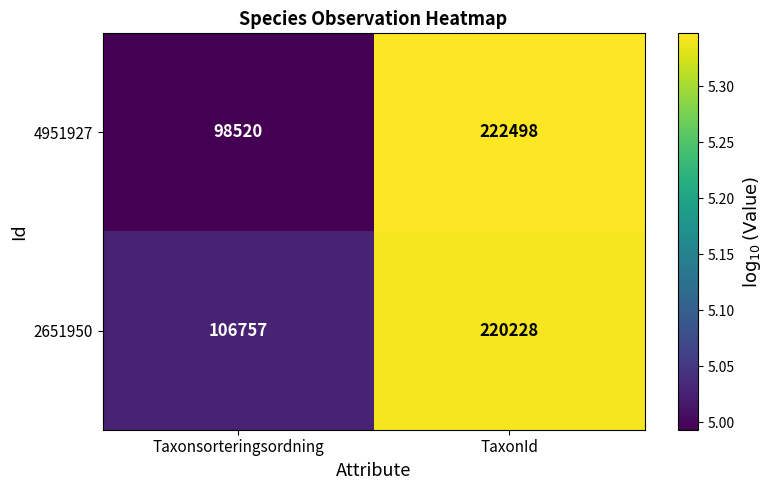

At which label is 2651950 closest to 163492?

Taxonsorteringsordning